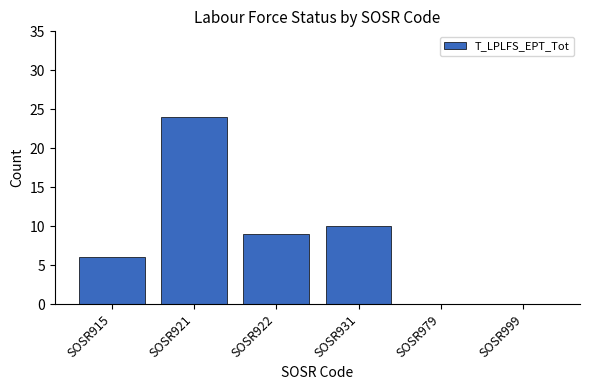

Are the bars horizontal?

No